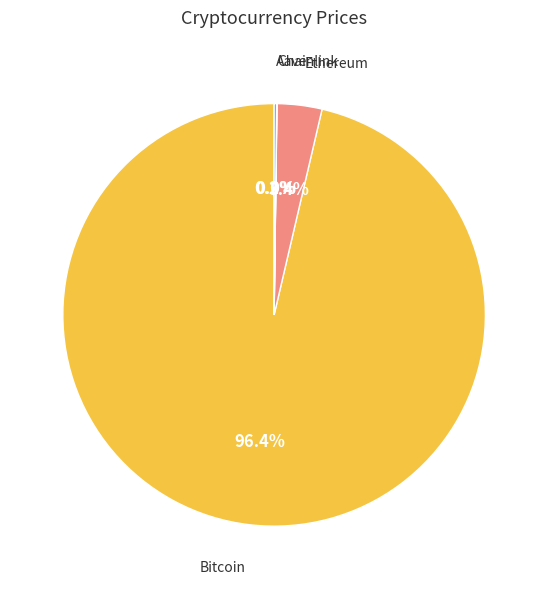

Is there any slice that represents more than half of the pie?

Yes